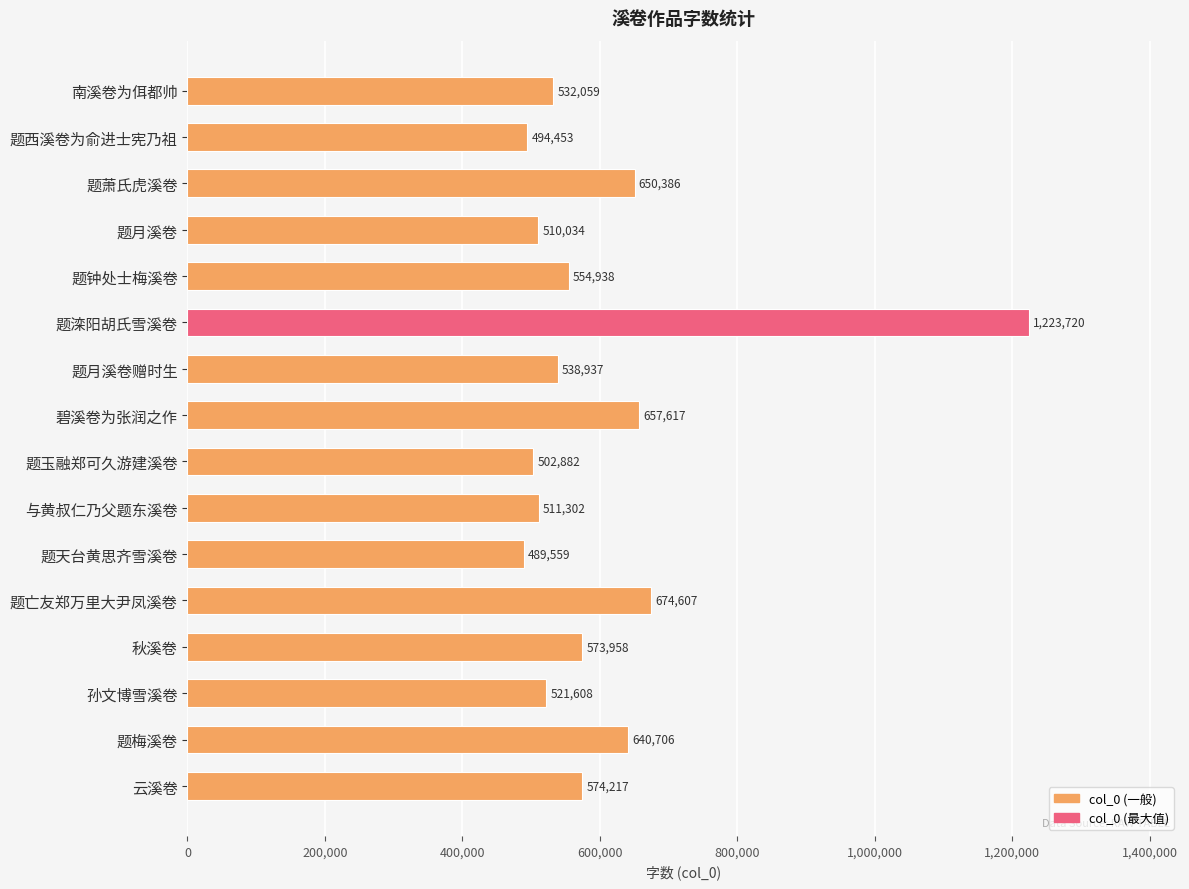

What is the approximate value at 秋溪卷, to the nearest 50?

573950